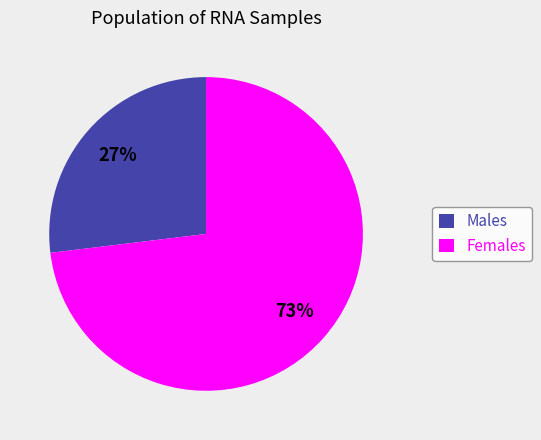

Is there any slice that represents more than half of the pie?

Yes